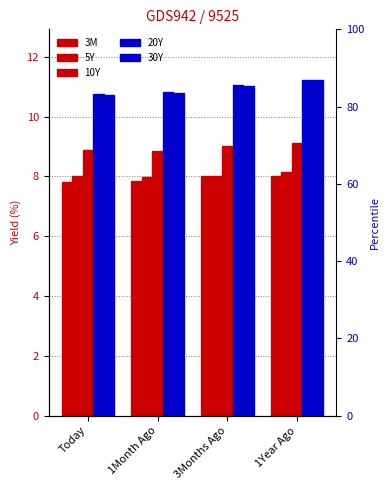

Between 3Months Ago and 1Year Ago, which series saw the biggest shift?

30Y